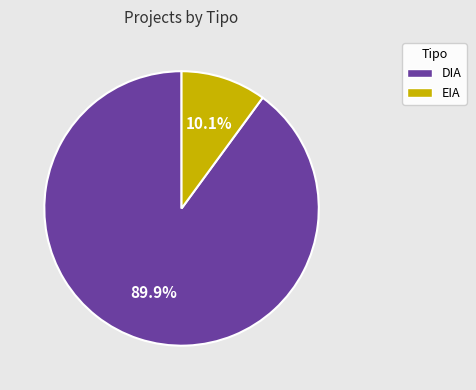

Is there a majority slice in this chart?

Yes